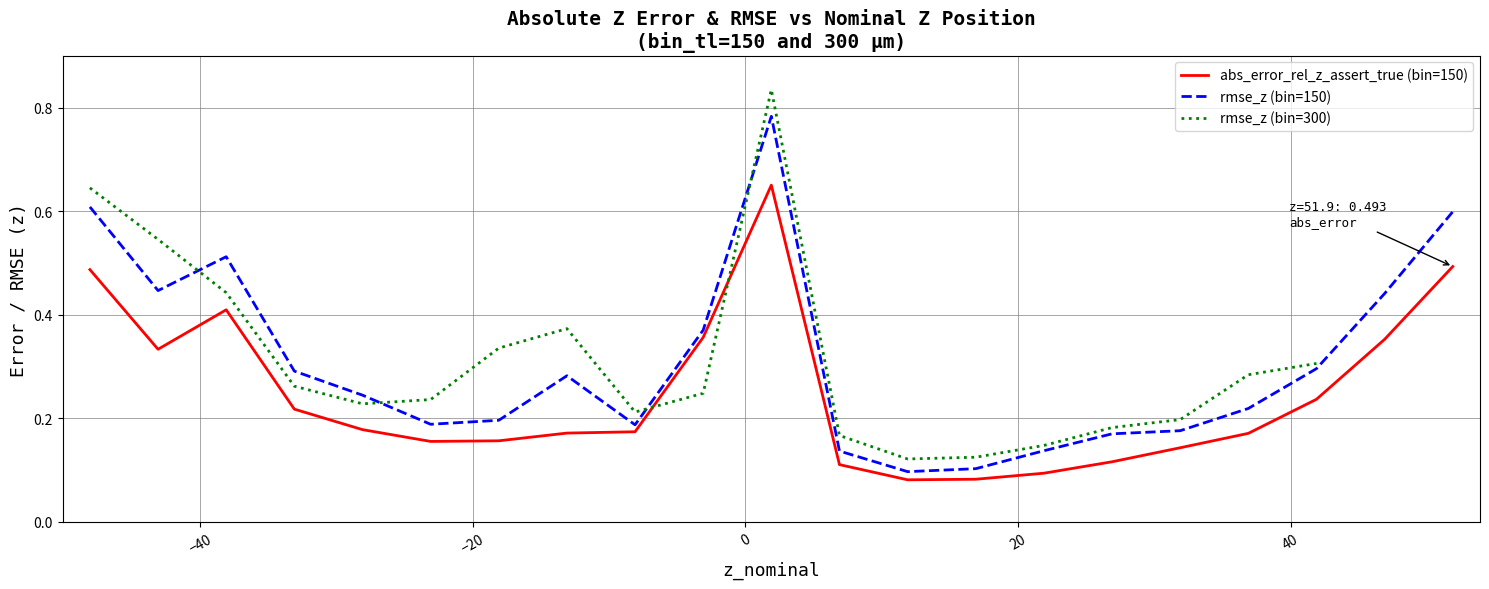

How many interior local peaks (higher than both neighbors) does the data have?

2